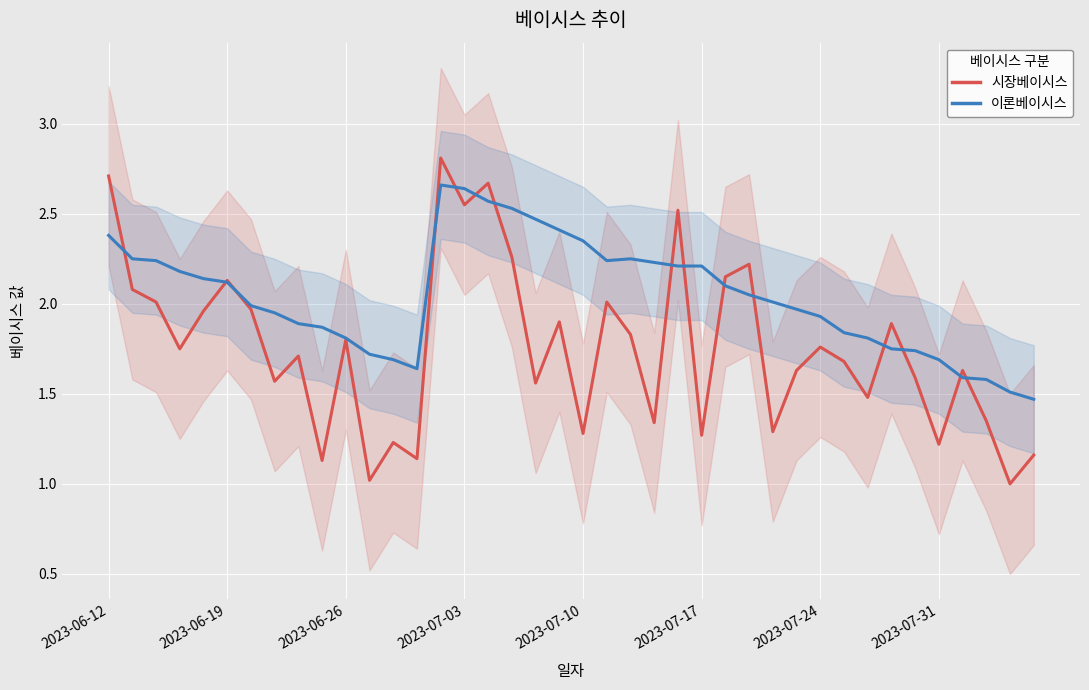

Where is 이론베이시스_line nearest to the value 2?

28